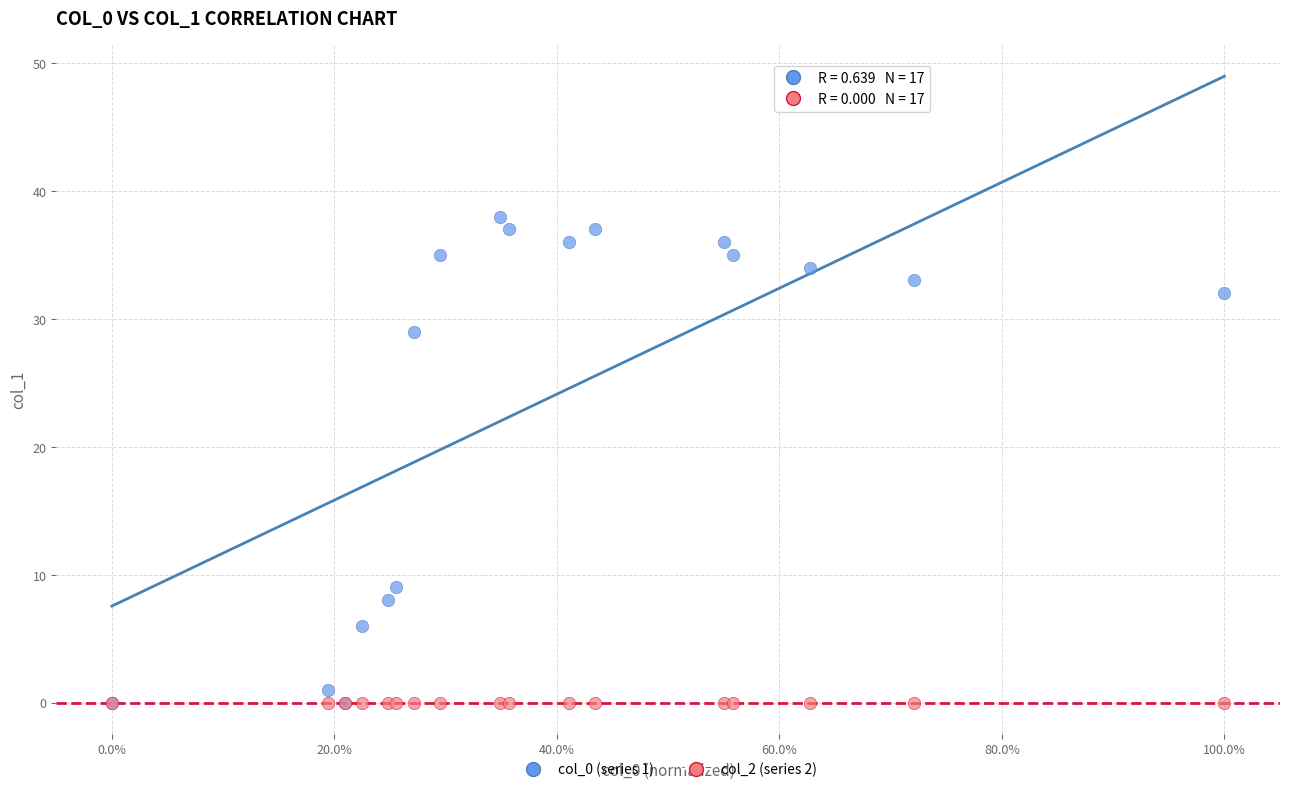

What are all the series names shown in the legend?

col_0 (series 1), col_2 (series 2)